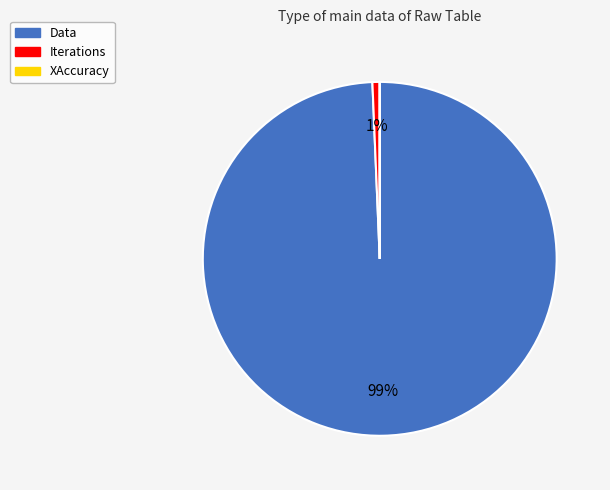

To the nearest percent, what portion does Iterations represent?

1%